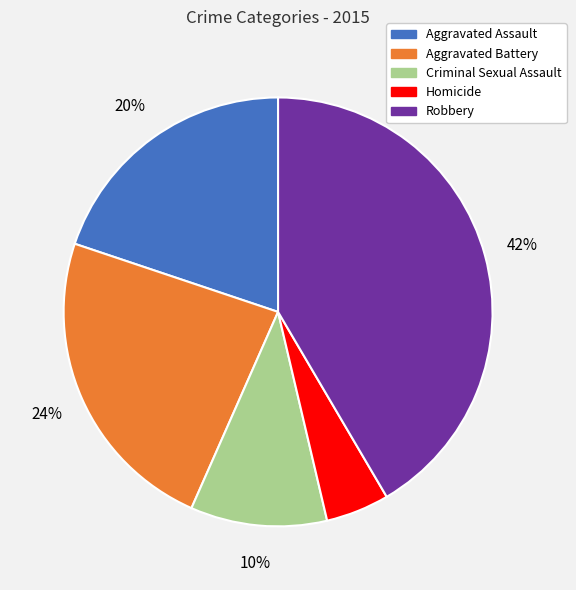

The Robbery slice represents 32% of the pie. True or false?

False